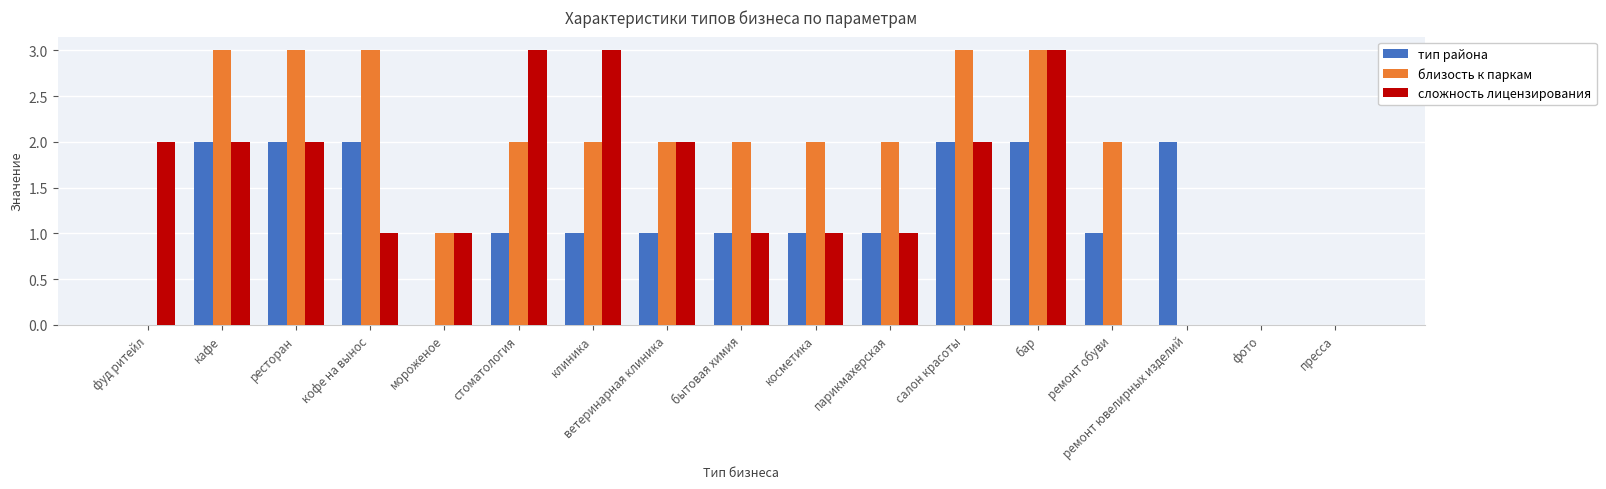

Where is близость к паркам nearest to the value 1?

мороженое